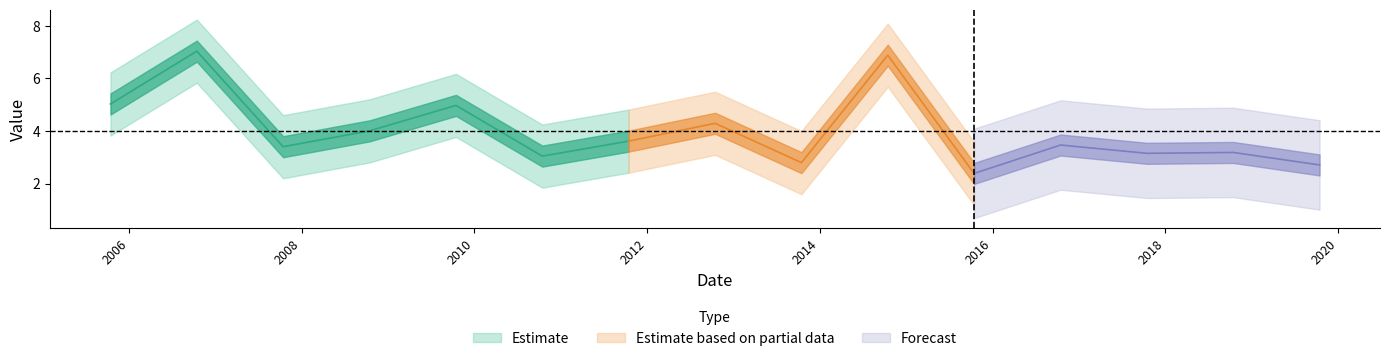

List the labels in order of value, smallest first.

2015-10-15, 2019-10-15, 2013-10-15, 2010-10-15, 2017-10-15, 2018-10-15, 2007-10-15, 2016-10-15, 2011-10-15, 2008-10-15, 2012-10-15, 2009-10-15, 2005-10-15, 2014-10-15, 2006-10-15